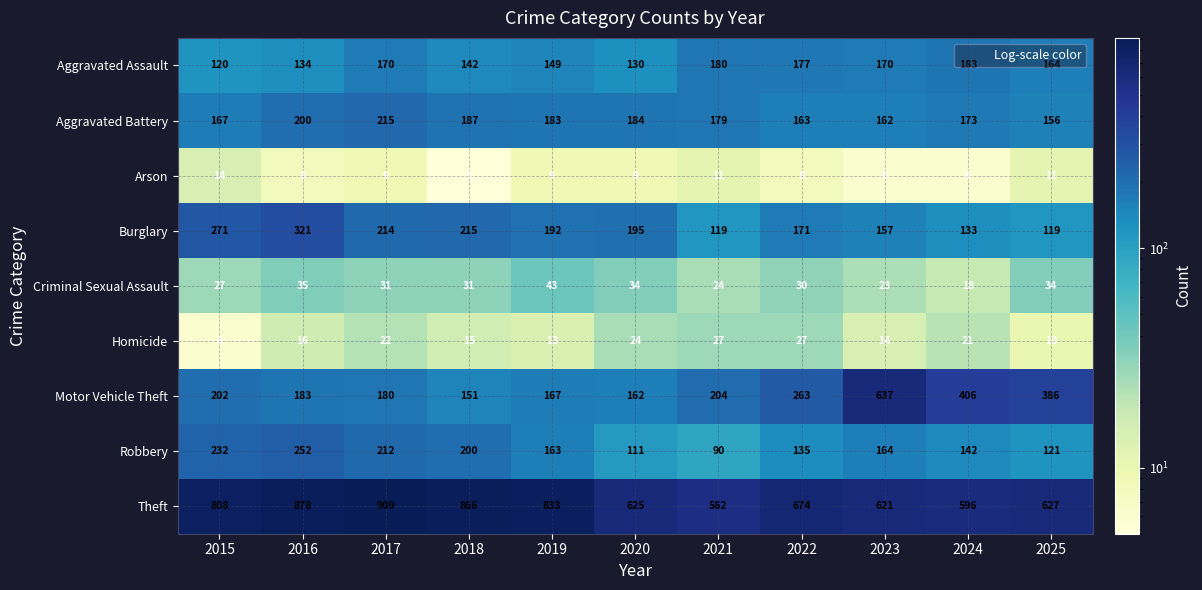

What is the difference between the second highest and minimum values in the Homicide series?

21